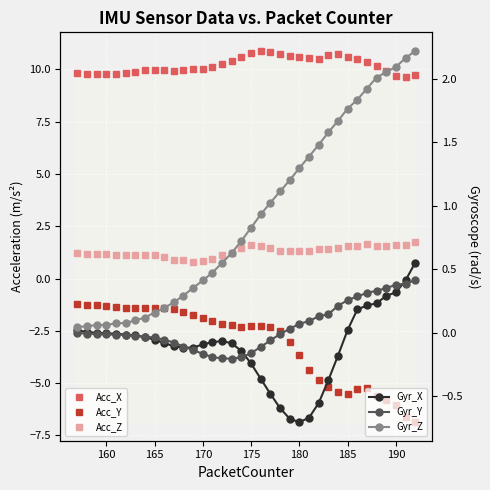

The Acc_Z series shows 0.9 at 34. True or false?

False